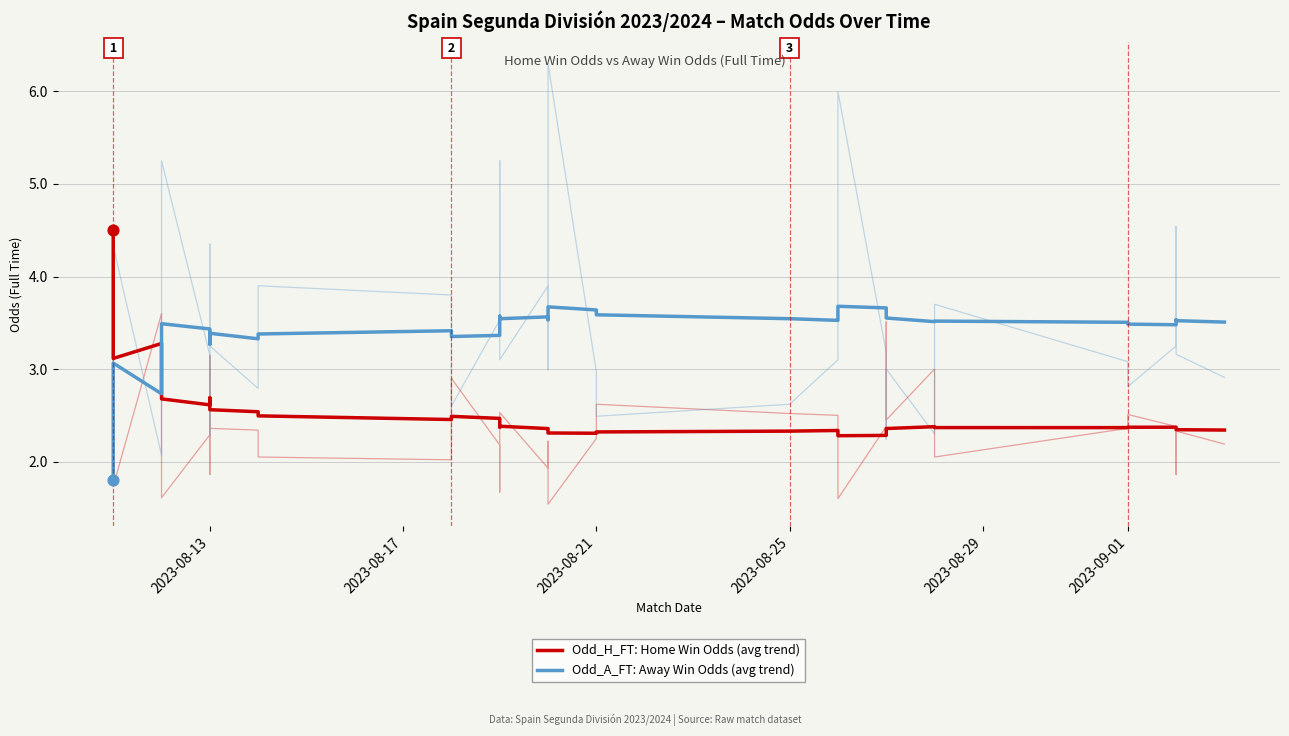

What are all the series names shown in the legend?

Odd_H_FT: Home Win Odds (avg trend), Odd_A_FT: Away Win Odds (avg trend)